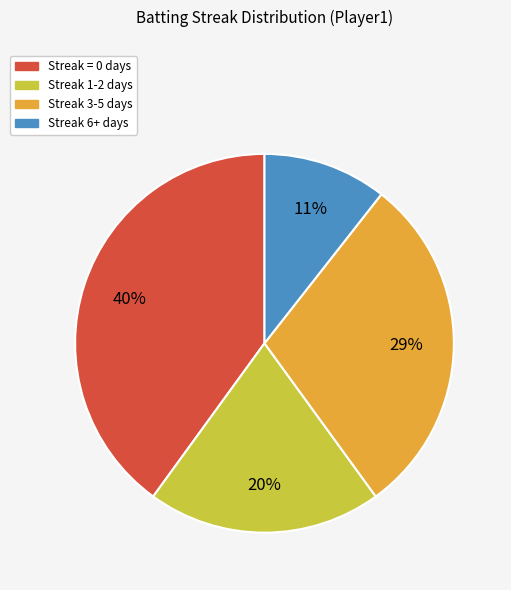

Which has a higher value, Streak 3-5 or Streak 1-2?

Streak 3-5